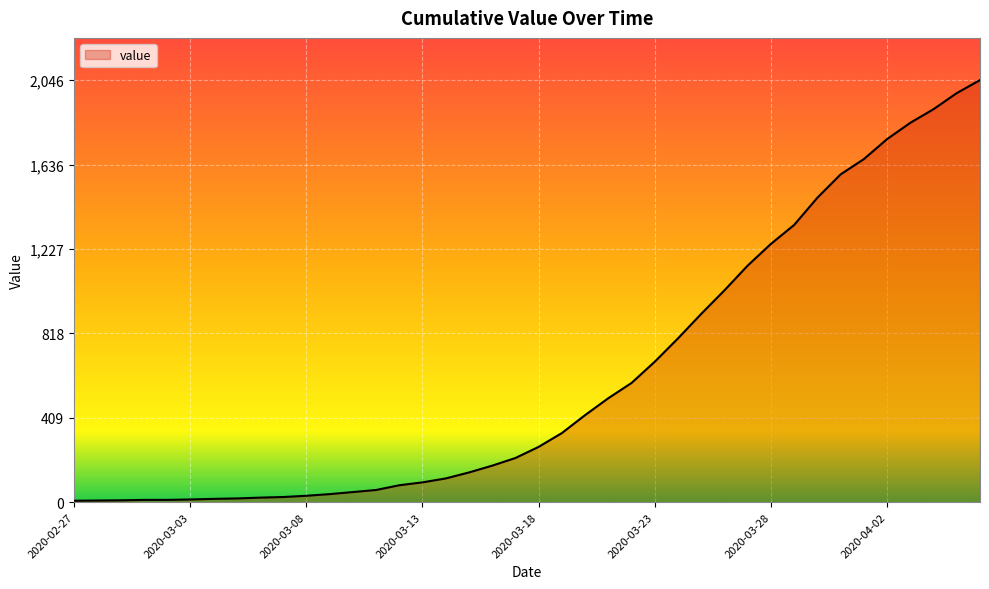

What is the difference between the maximum and minimum values?

2039